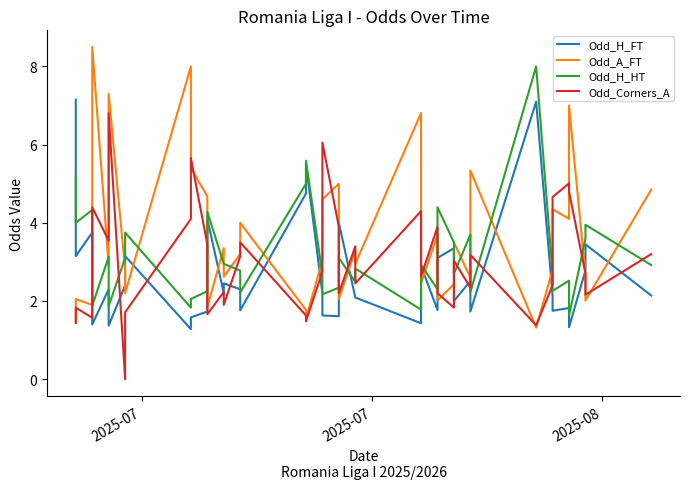

What is the label of the 2nd point from the left?

2025-07